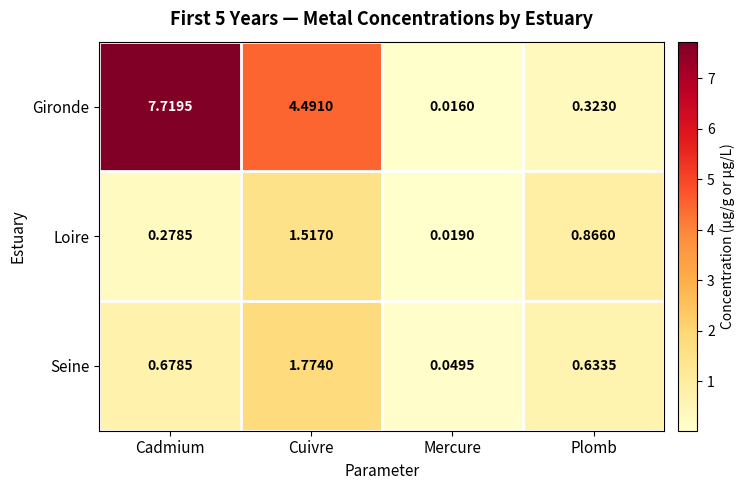

Which series has the largest total across all categories?

Gironde